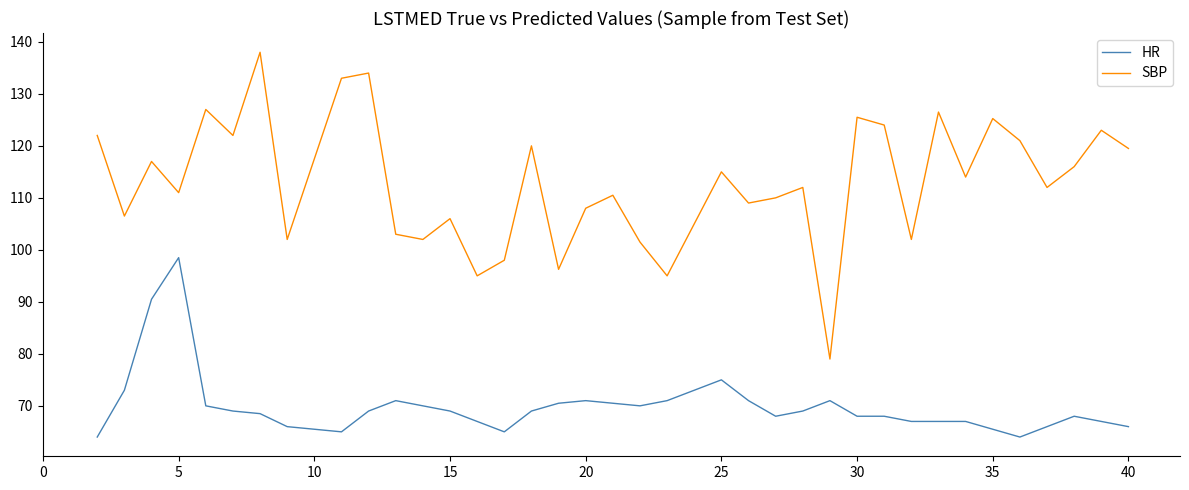

True or false: SBP has more than 1 interior local peaks.

True